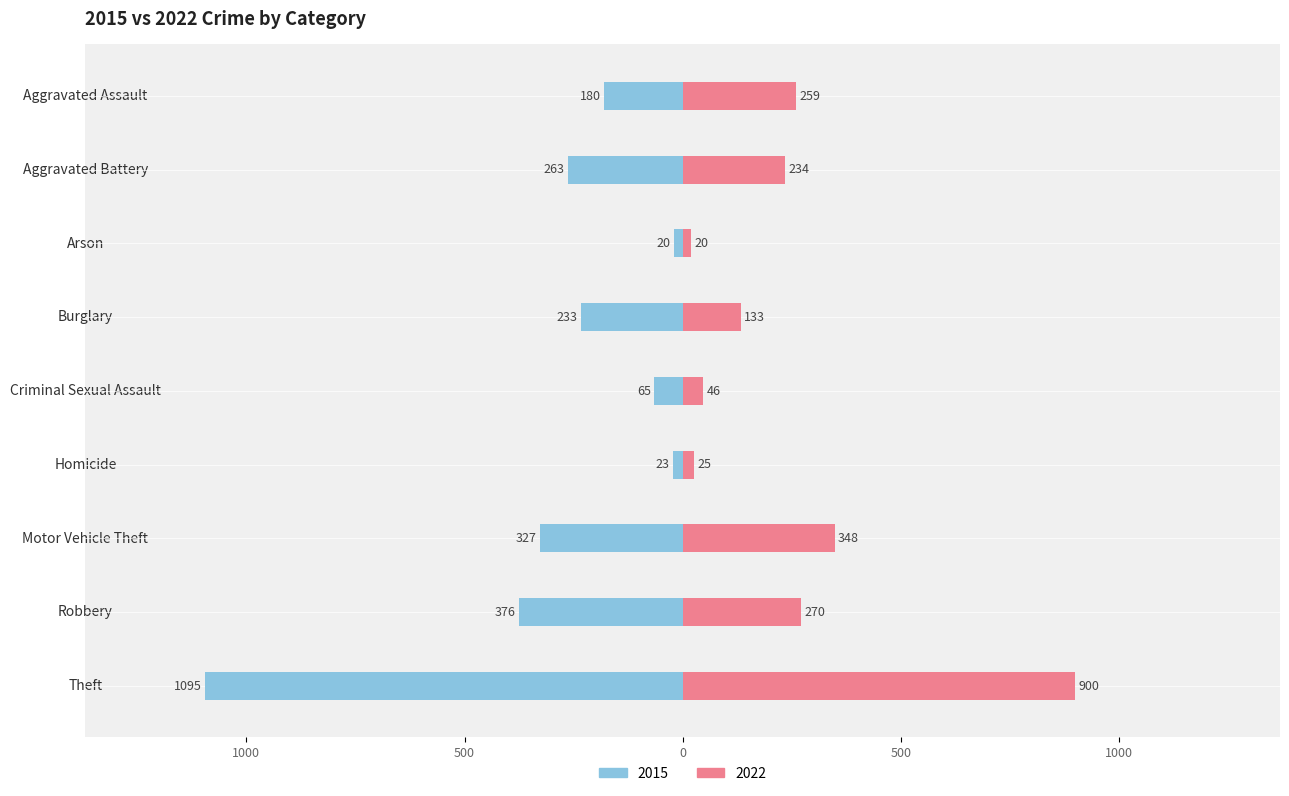

What value does the 2015 series have at Robbery, to the nearest 50?

-400